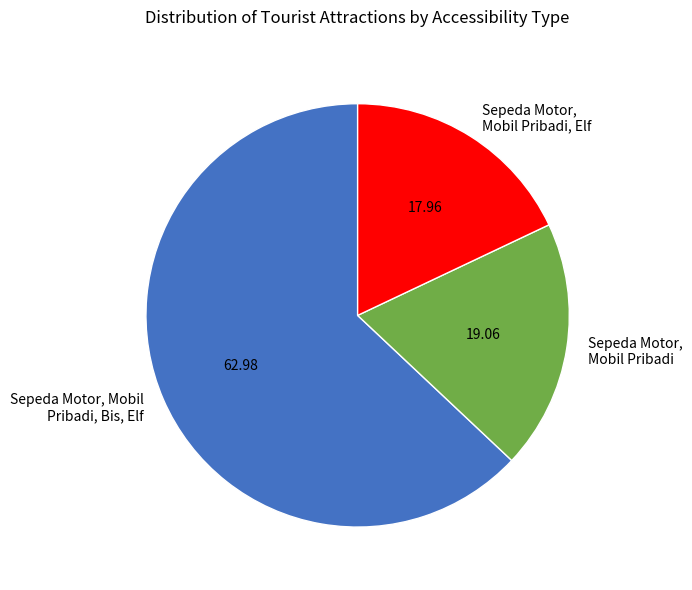

Does Sepeda Motor, Mobil Pribadi, Elf account for over 50% of the chart?

No